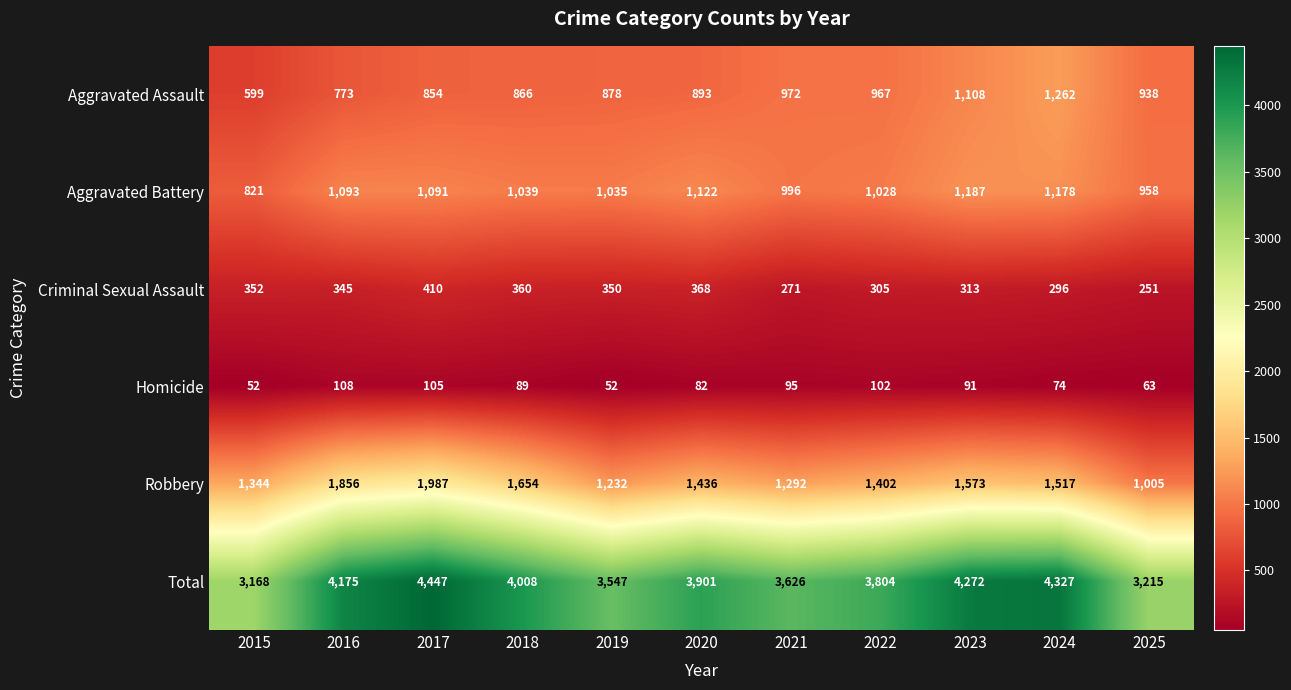

The value of Robbery at 2024 is 2217. True or false?

False